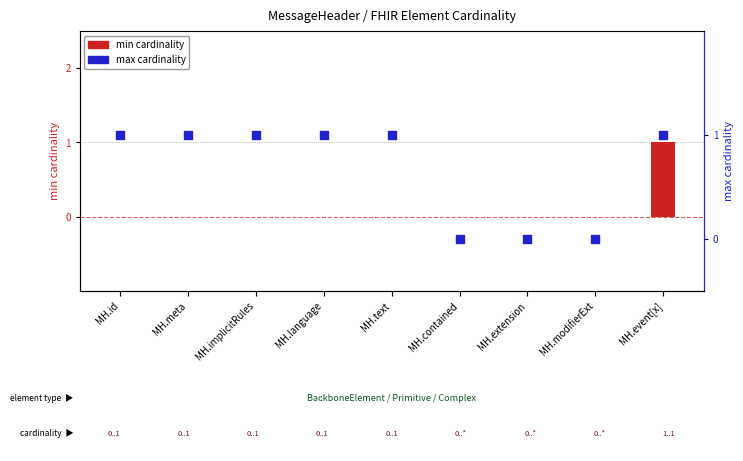

At which category is the sum across all series the highest?

MH.event[x]